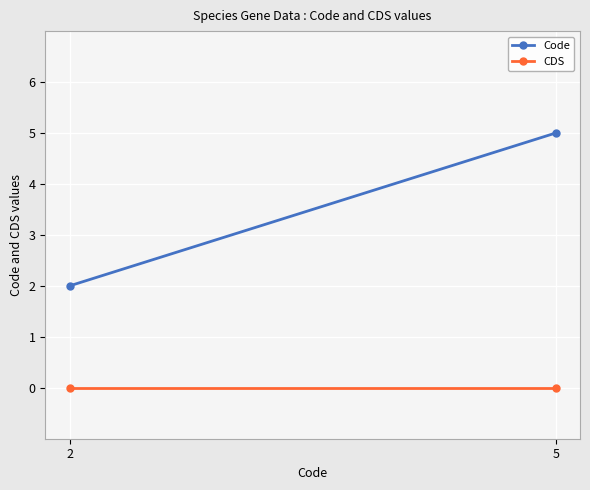

Reading left to right, extract all data points from this chart.

Code: 2=2	5=5
CDS: 2=0	5=0